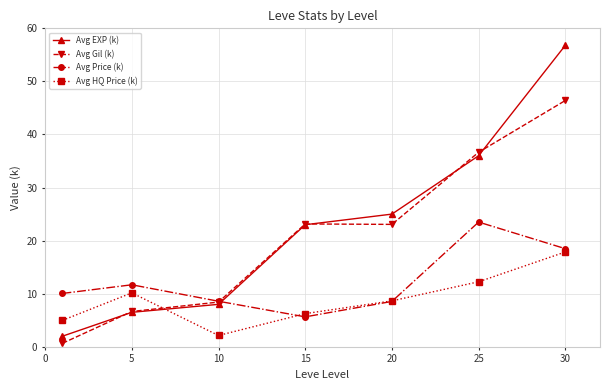

List the series in order of their peak value, lowest first.

Avg HQ Price (k), Avg Price (k), Avg Gil (k), Avg EXP (k)